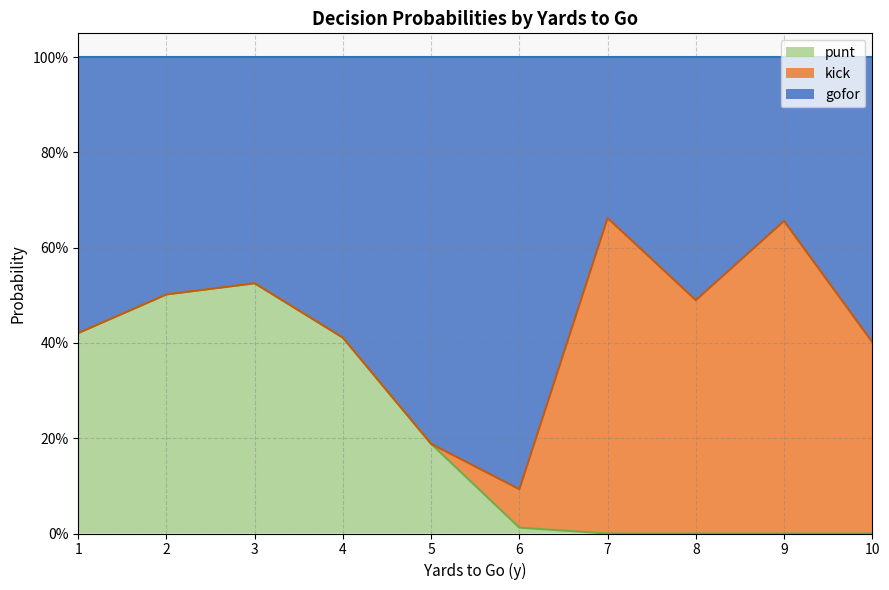

Does the chart have visible grid lines?

Yes